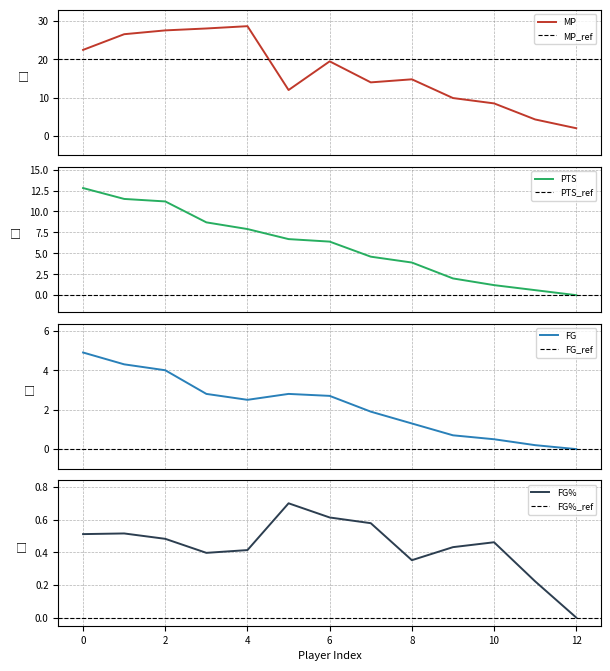

What is the highest value of the MP series?

28.7